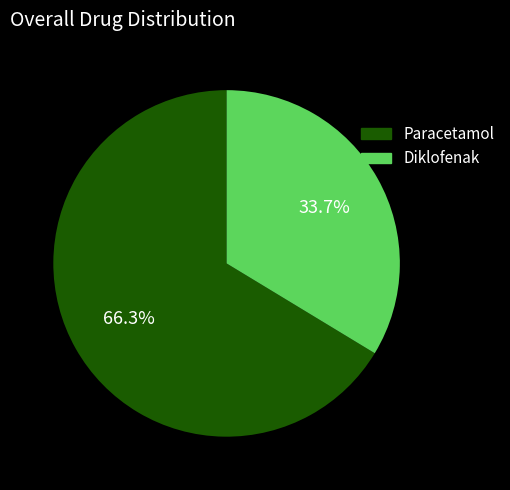

Is there any slice that represents more than half of the pie?

Yes